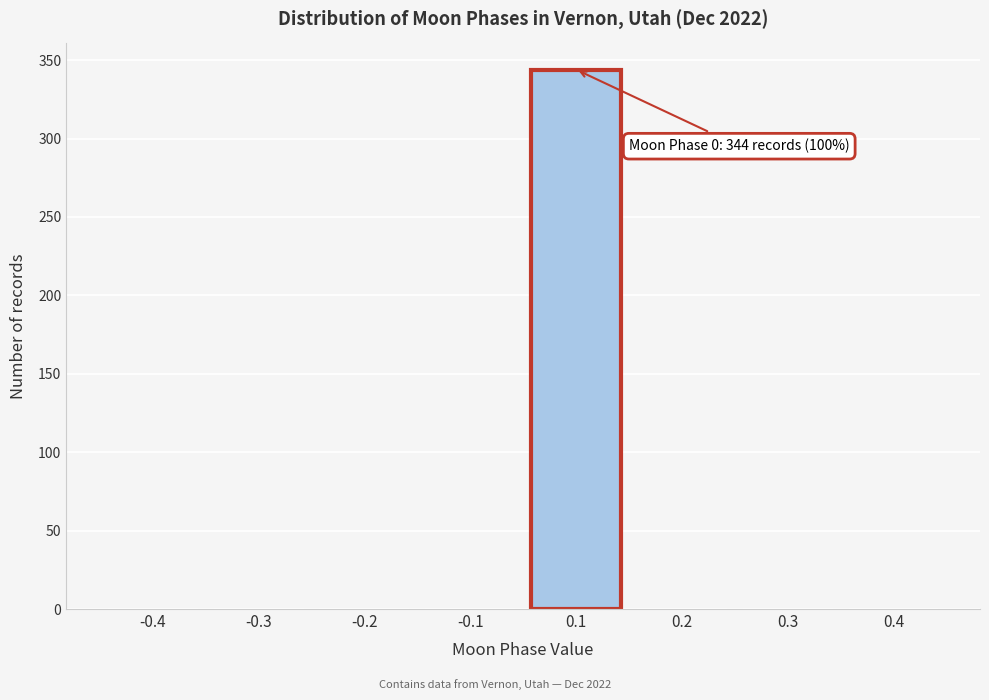

Reading left to right, transcribe all the data shown in this chart.

-0.4=0	-0.3=0	-0.2=0	-0.1=0	0.1=344	0.2=0	0.3=0	0.4=0